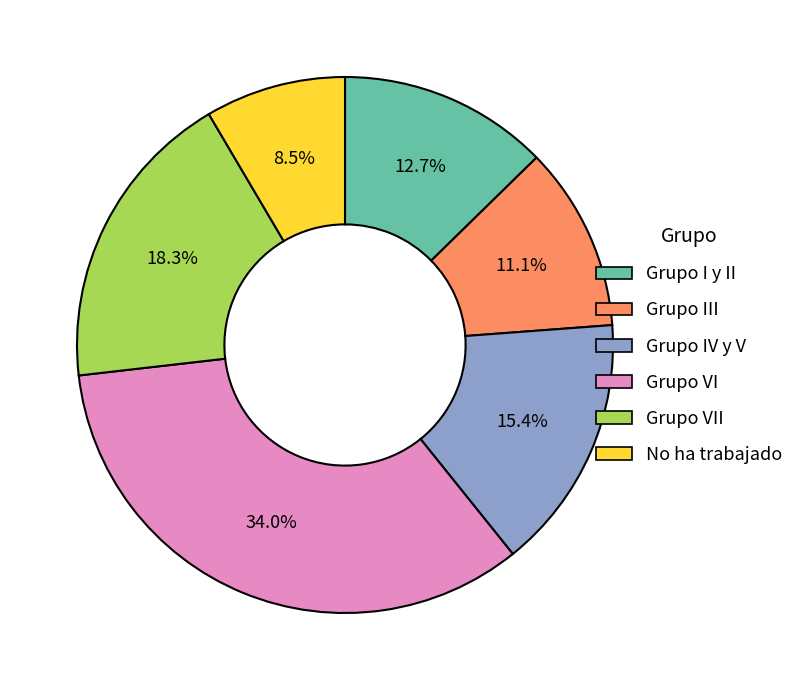

Does any single category account for the majority?

No